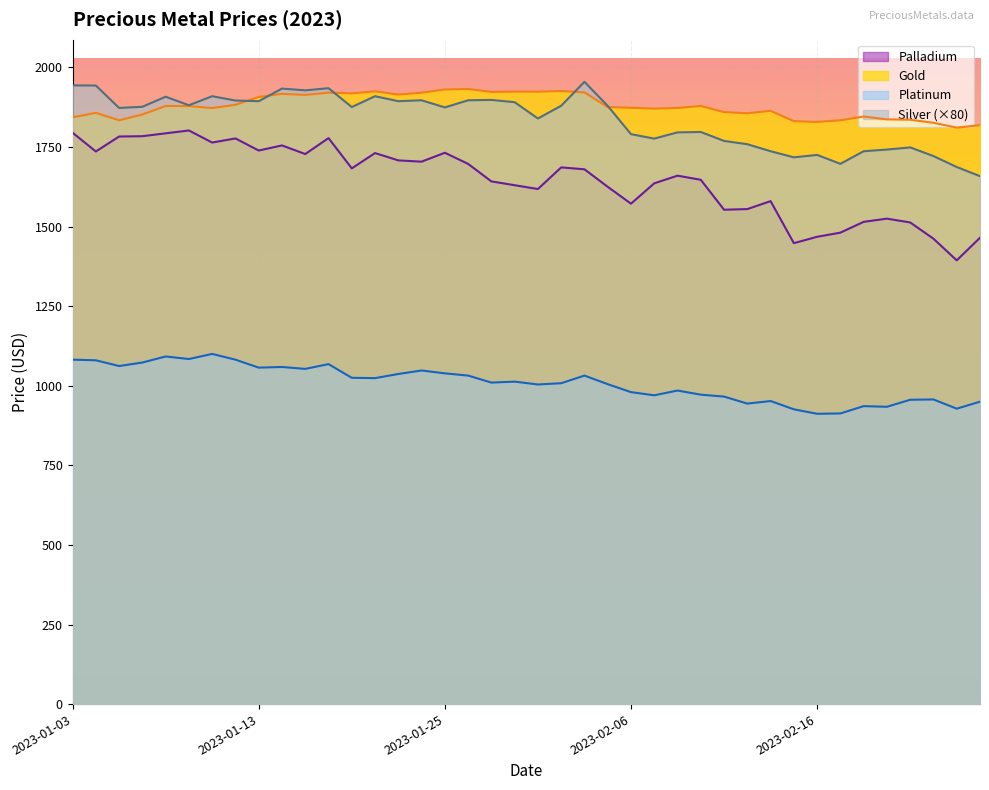

What is the approximate value of Silver at 2023-01-31?

1839.6